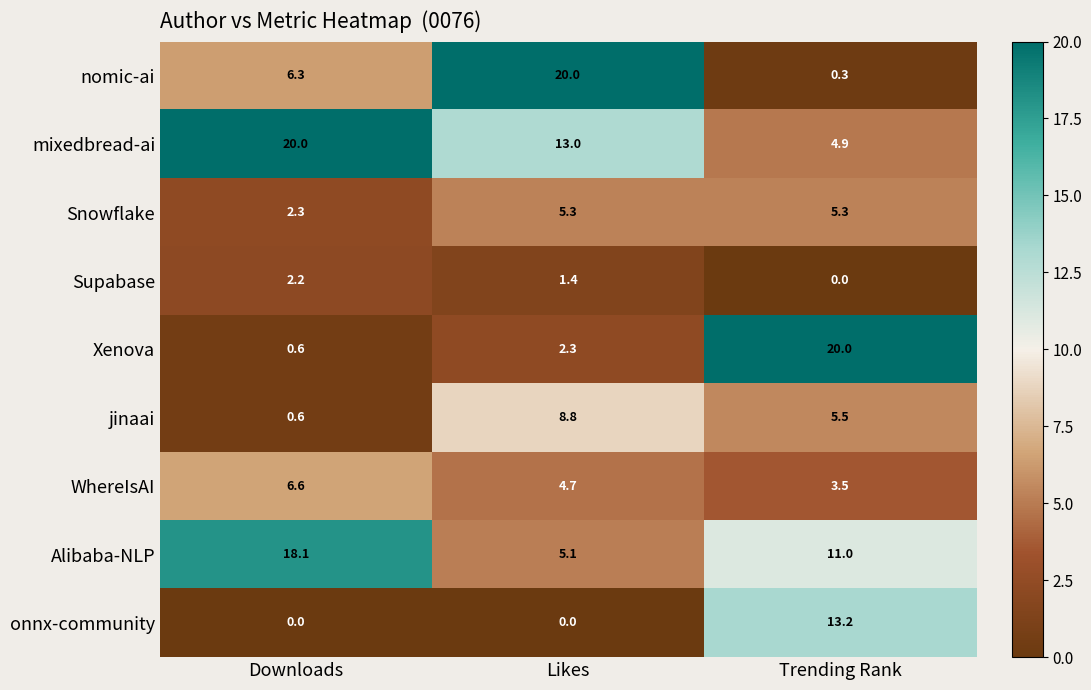

True or false: onnx-community has a value of 8.7 at Downloads.

False